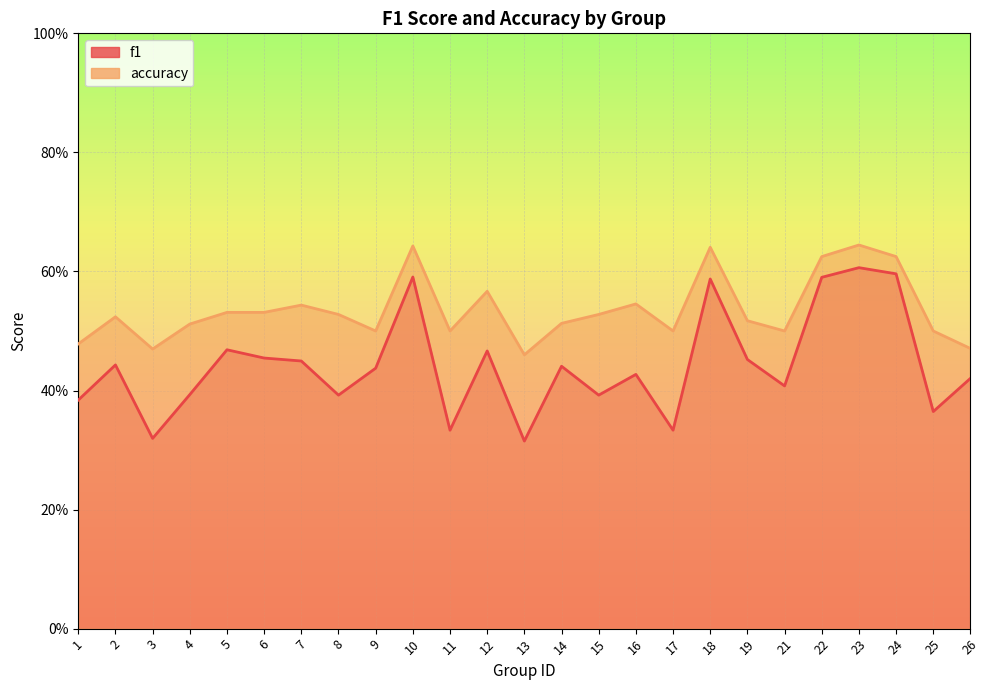

What is the value of the f1 point at the 13th from the left?

0.3